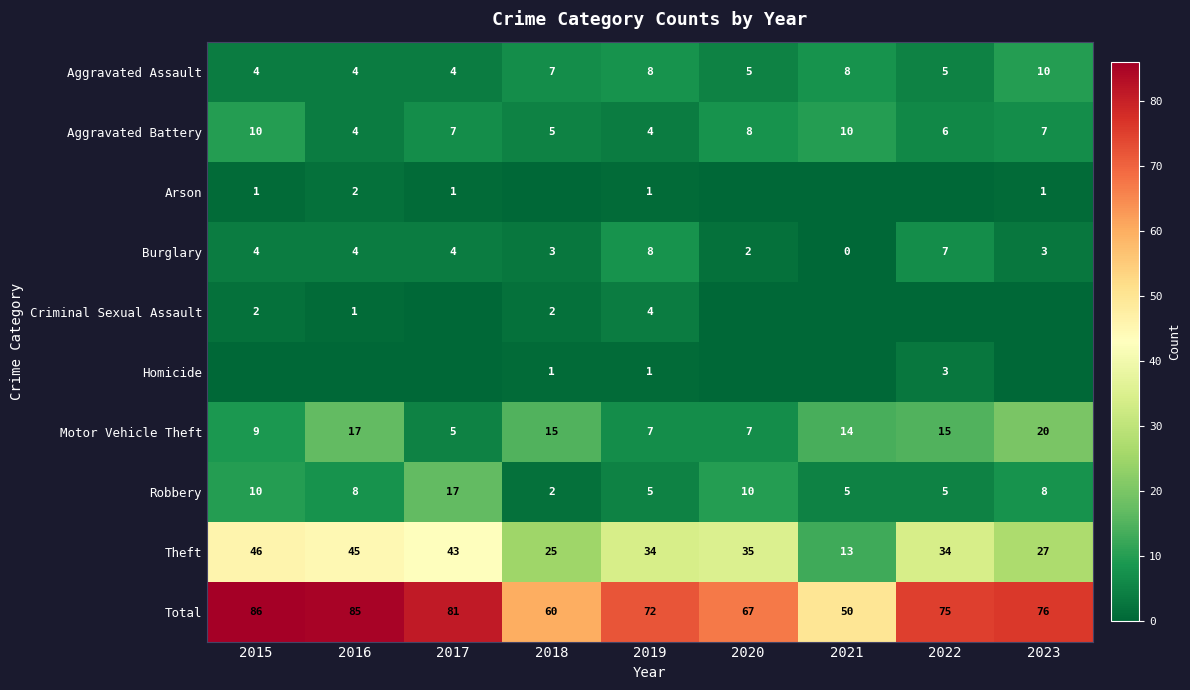

At which label does Motor Vehicle Theft reach its minimum?

2017